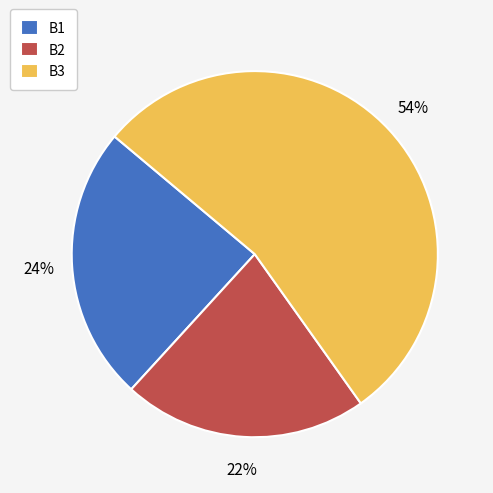

What percentage is the B3 slice, to the nearest percent?

54%